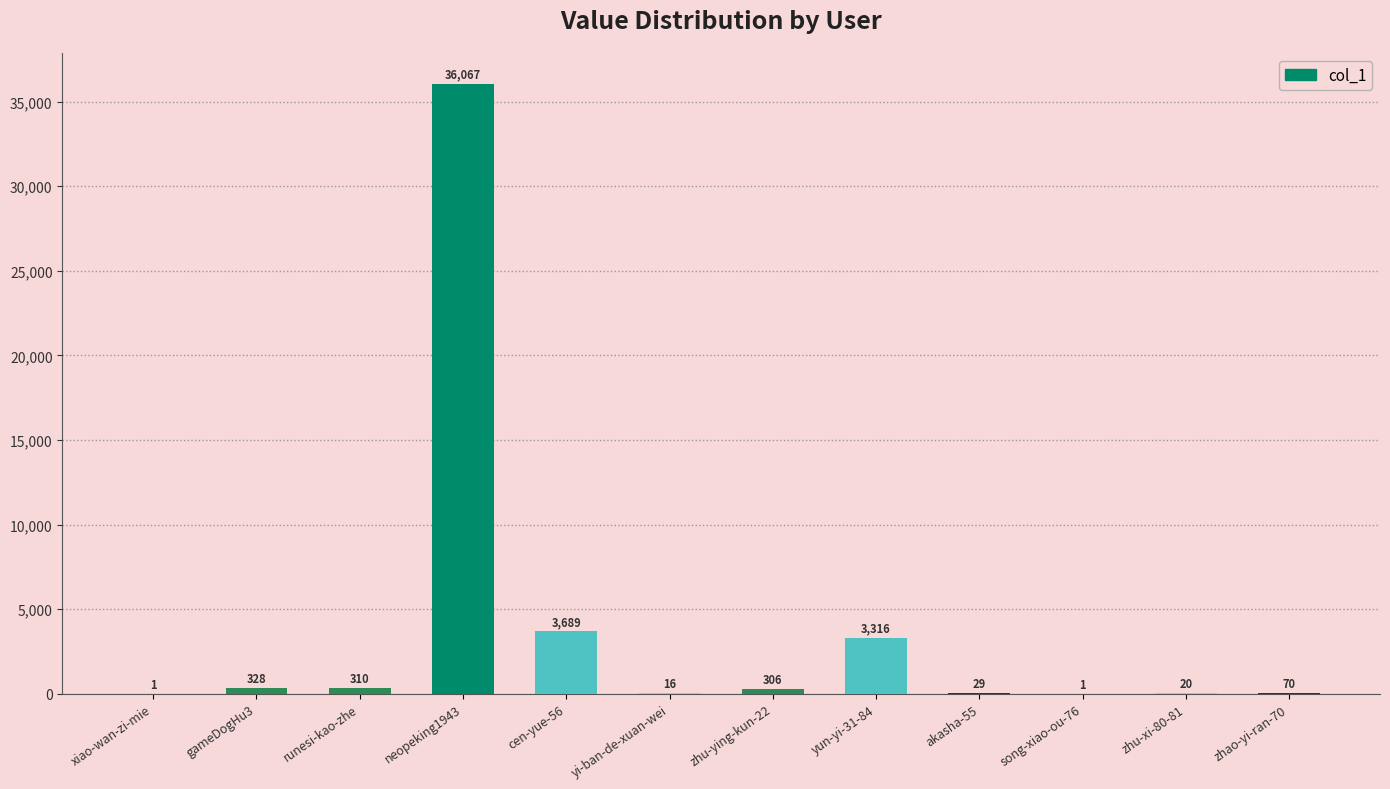

What is the change in value from zhu-ying-kun-22 to zhao-yi-ran-70?

-236